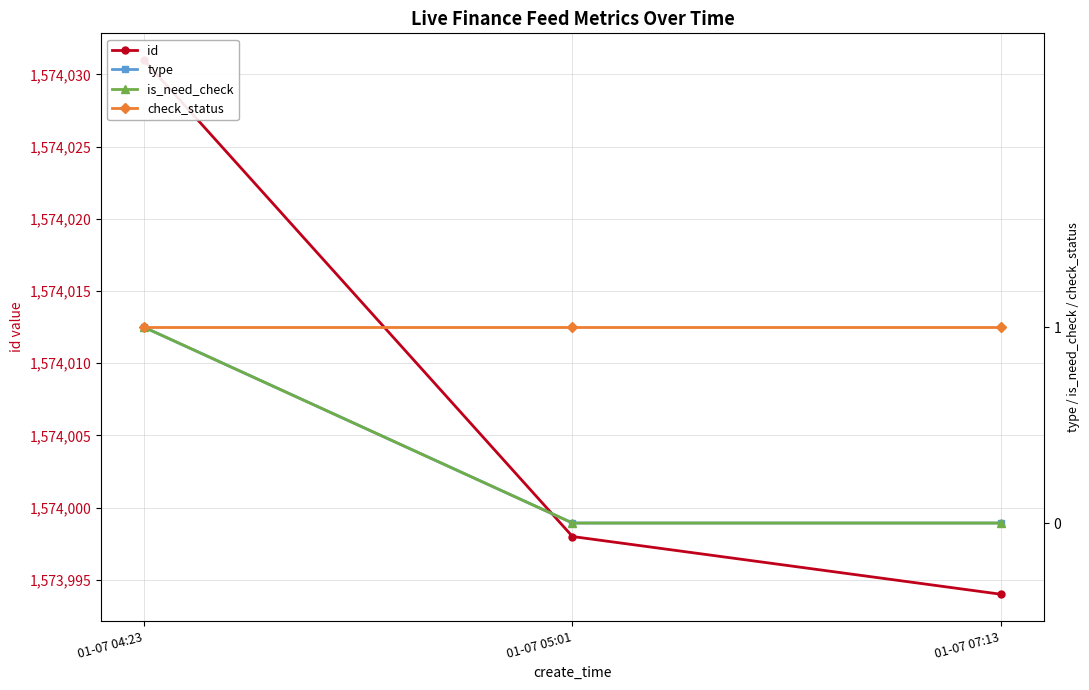

What value does the id series have at 01-07 04:23, to the nearest 10?

1574030